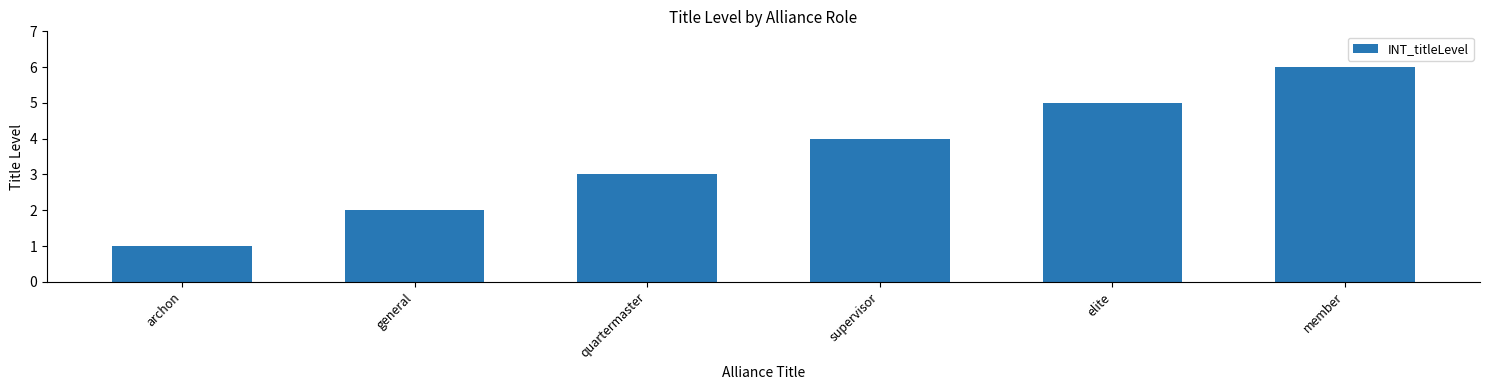

How many series are shown in this chart?

1